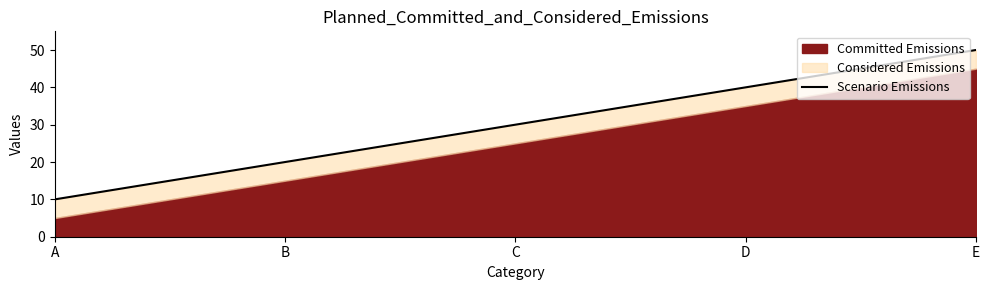

Count the values in the range 20 to 40.

3